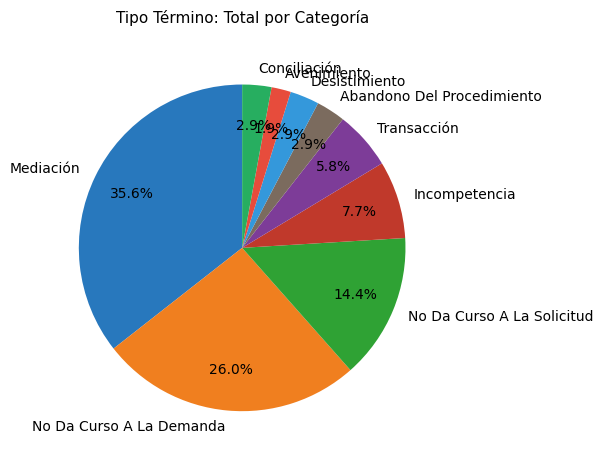

What percentage is the Avenimiento slice, to the nearest percent?

2%